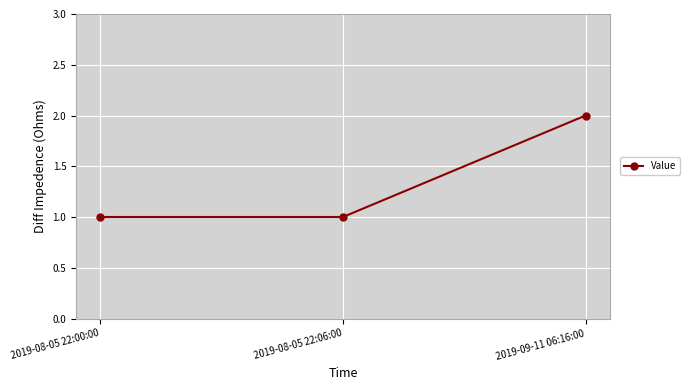

What is the approximate value at 2019-08-05 22:06:00?

1